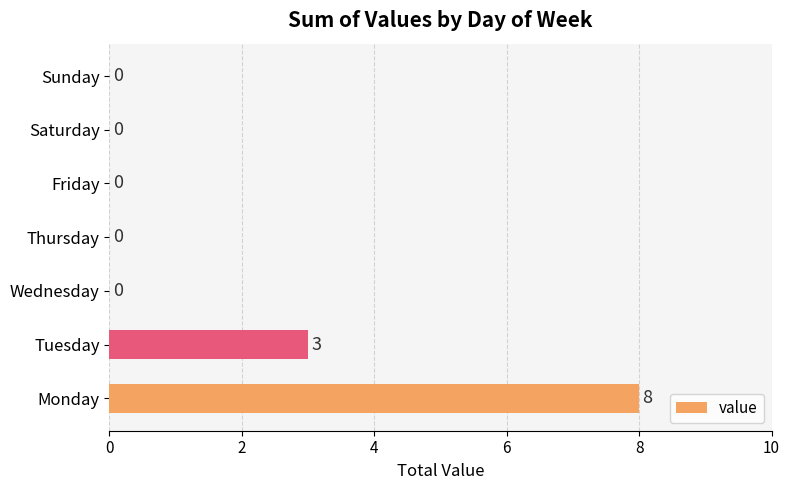

Where is the data nearest to the value 4?

Tuesday